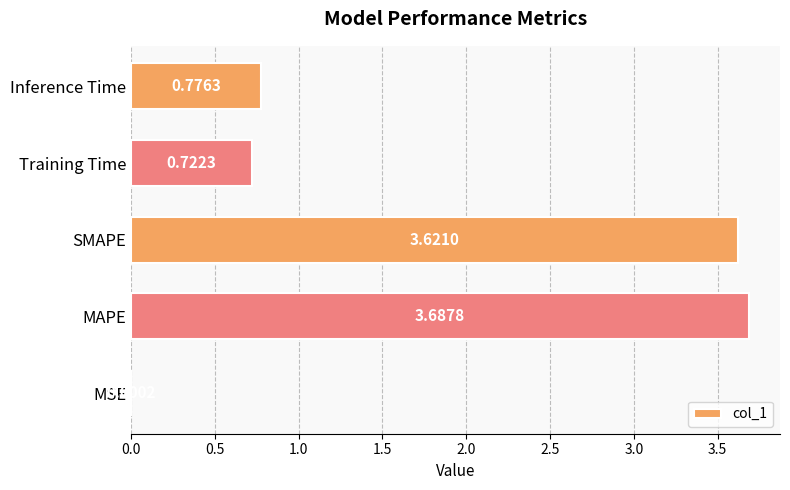

Where is the data nearest to the value 1?

Inference Time